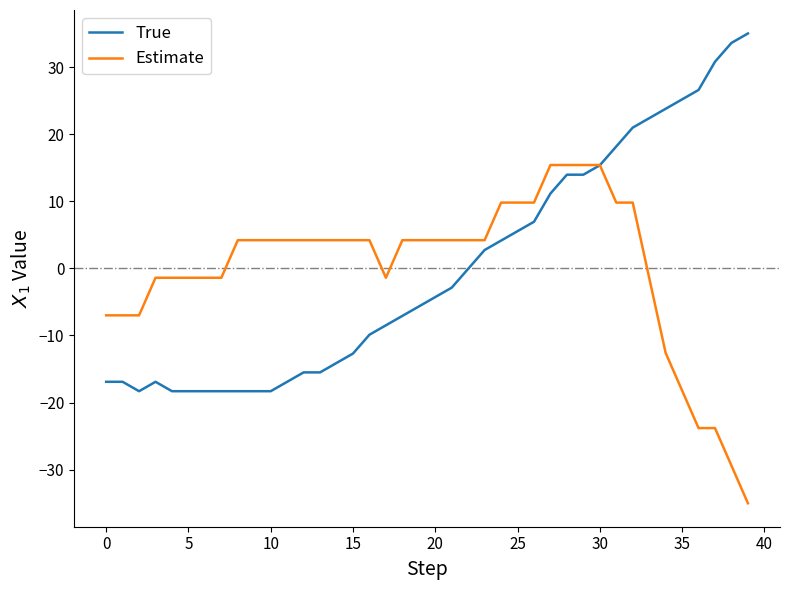

Does the chart display data point markers on the line(s)?

No